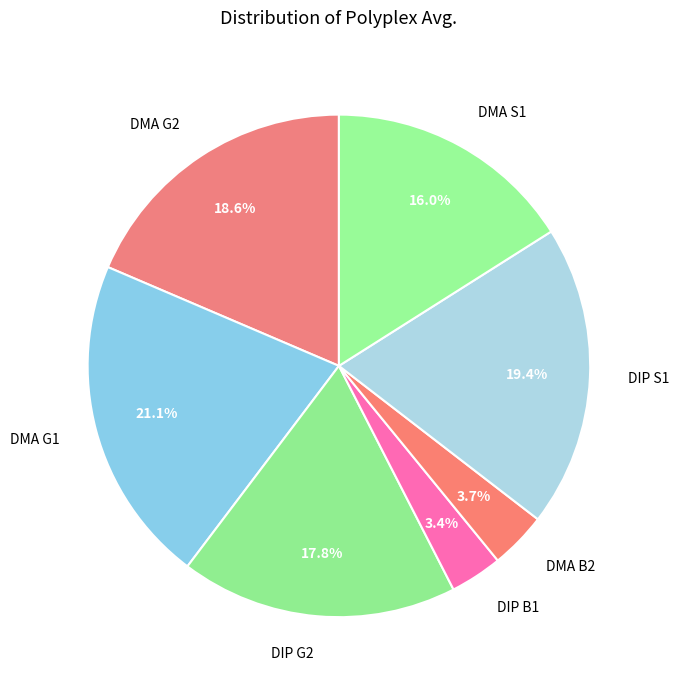

What percentage is the DMA G2 slice, to the nearest percent?

19%